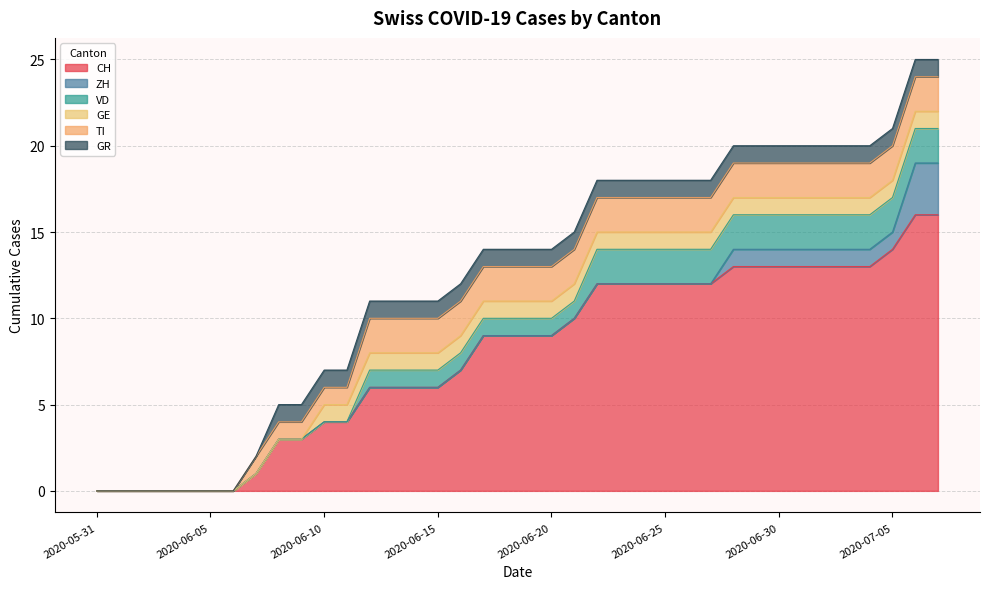

What value does the TI series have at 2020-06-29?

2